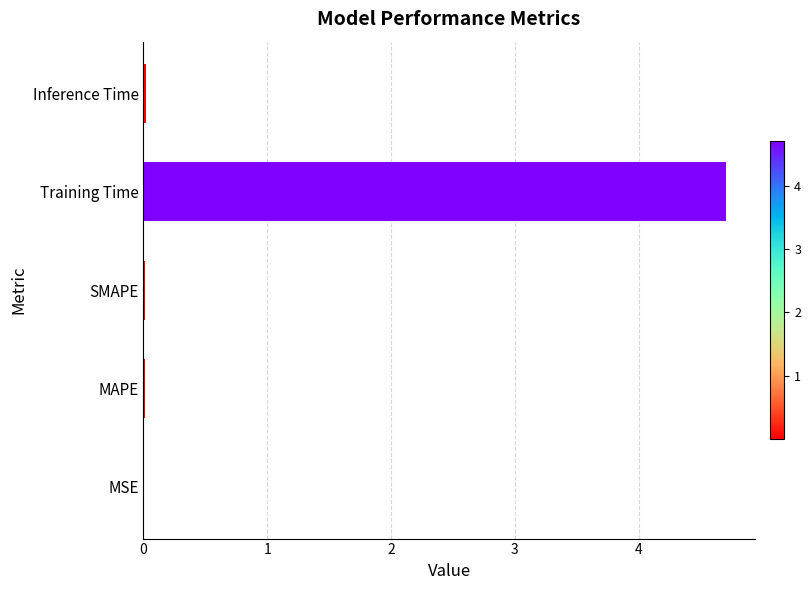

Count the number of categories in the chart.

5